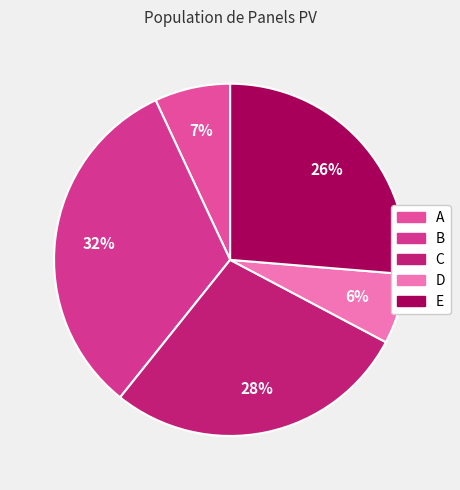

To the nearest percent, what portion does D represent?

6%